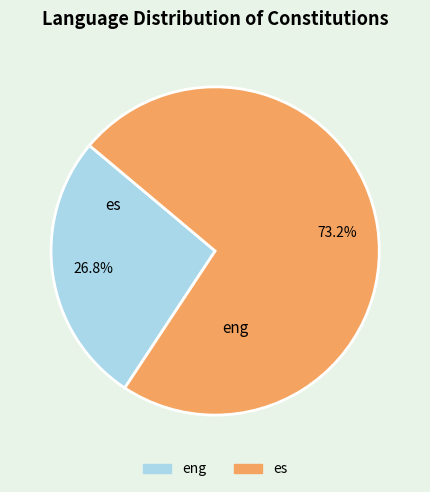

What percentage is NOT represented by es?

26.8%